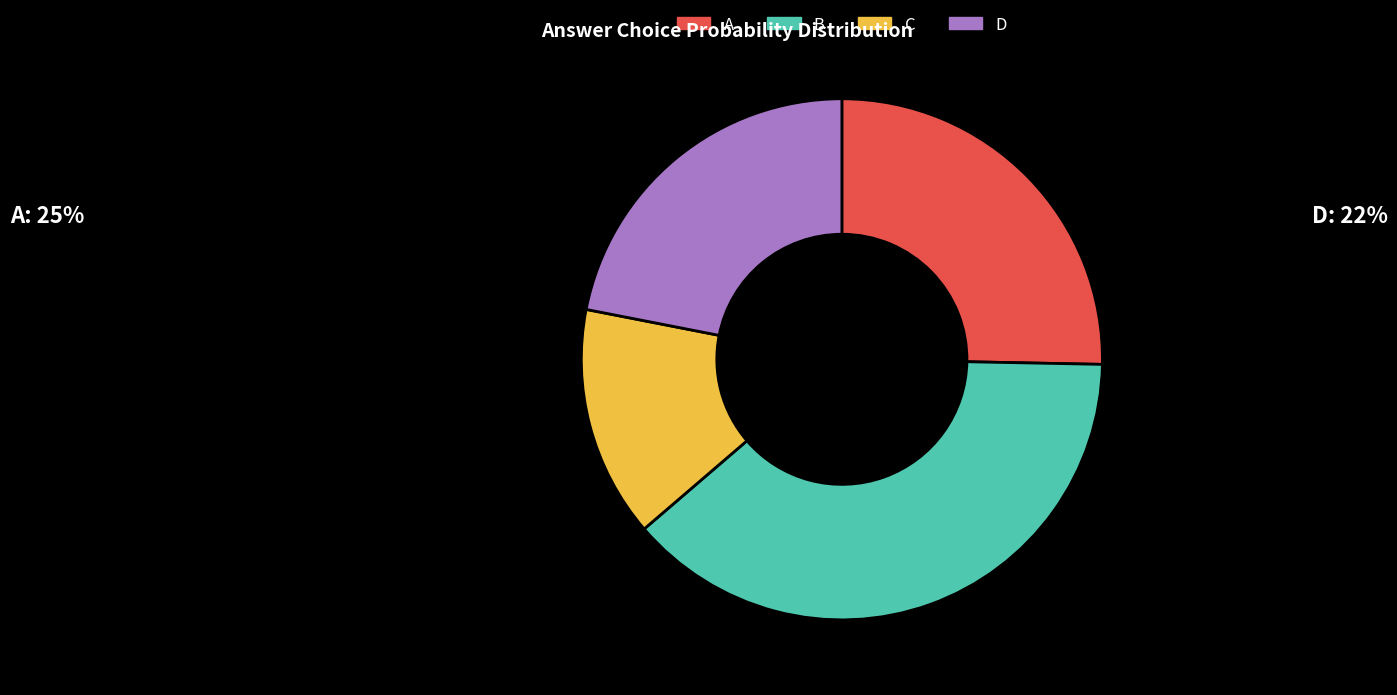

What is the smallest slice in the pie chart?

C